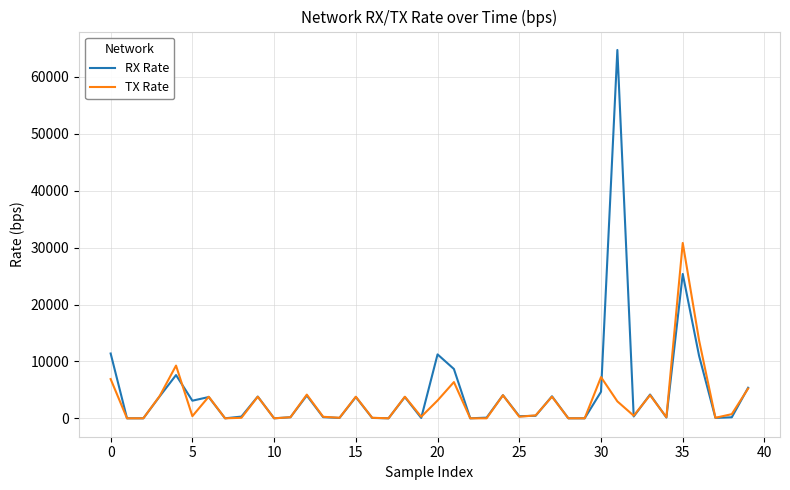

Rank the series by their maximum value, from lowest to highest.

TX Rate, RX Rate